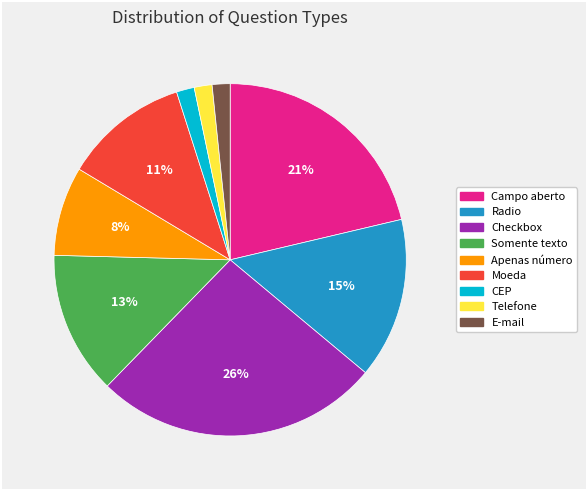

To the nearest percent, what is the combined percentage of Checkbox and CEP?

28%